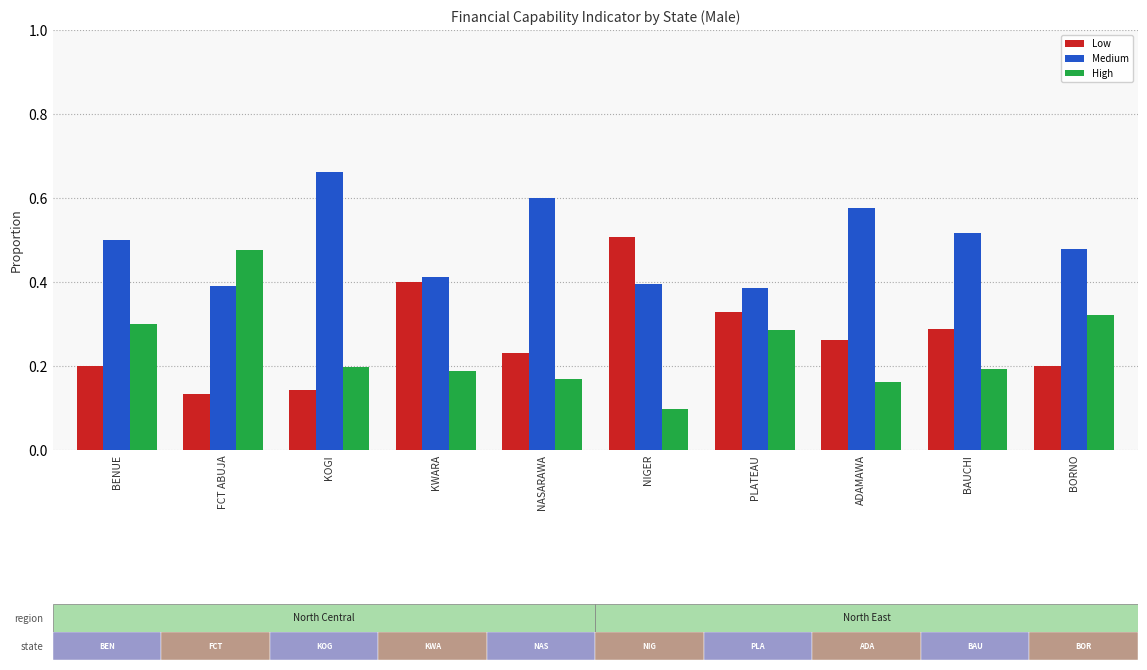

Is the value of Medium at NASARAWA greater than the value of High at BAUCHI?

Yes